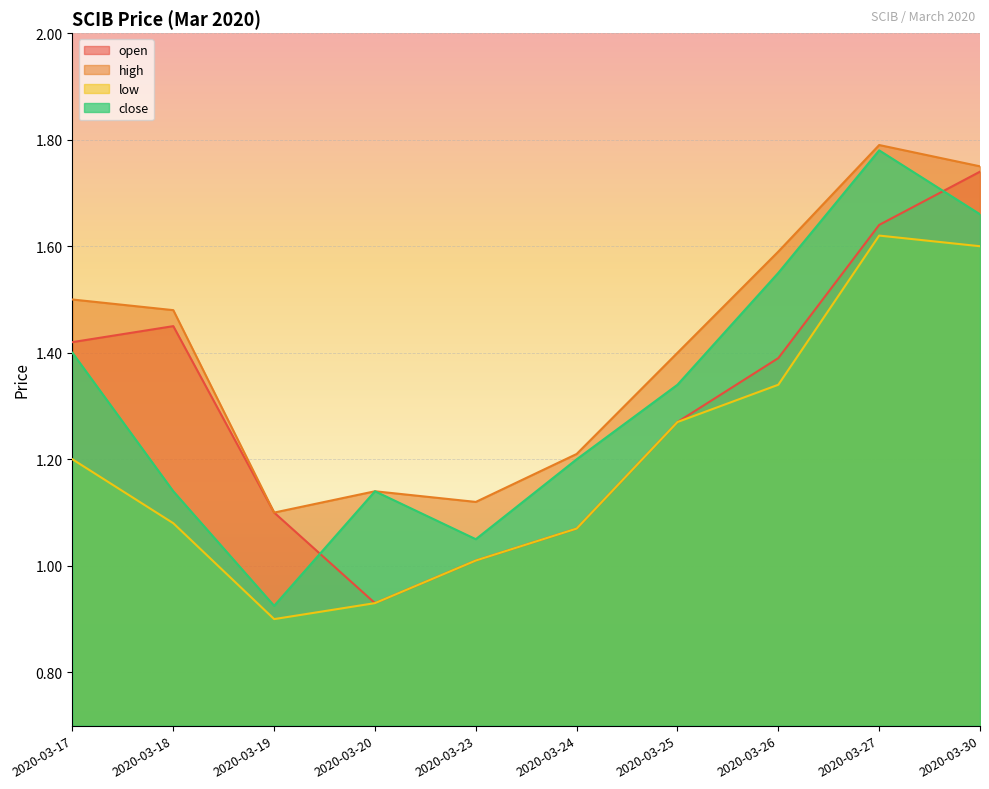

True or false: close and low intersect in this chart.

False